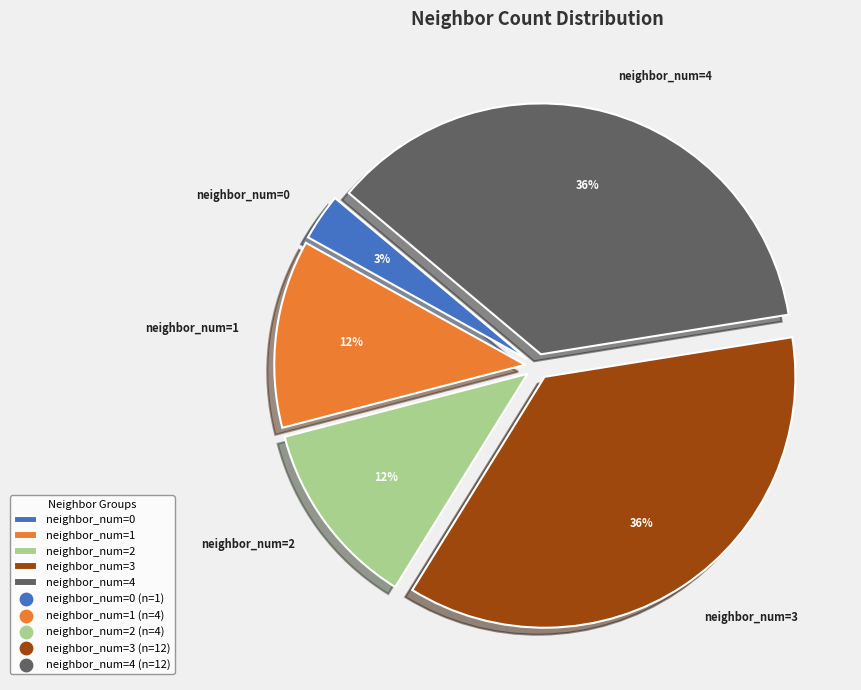

Combined, do neighbor_num=0 and neighbor_num=2 account for over 50%?

No